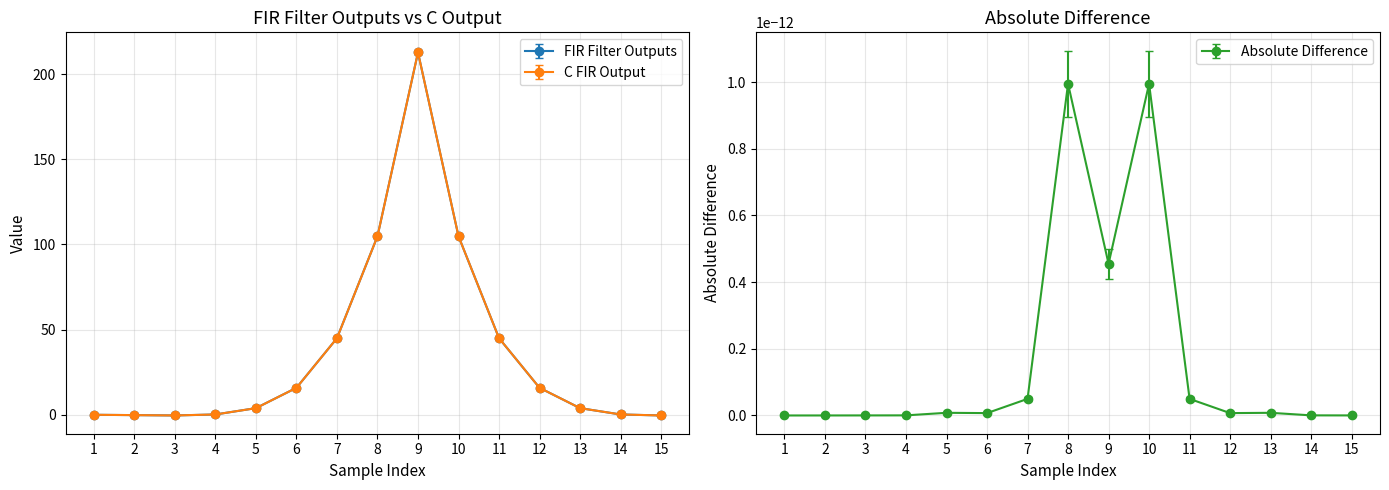

Which series has the widest spread of values?

FIR Filter Outputs